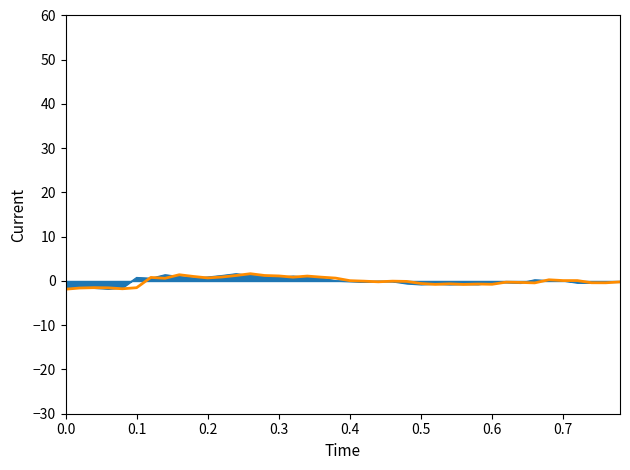

Does the chart have visible grid lines?

No